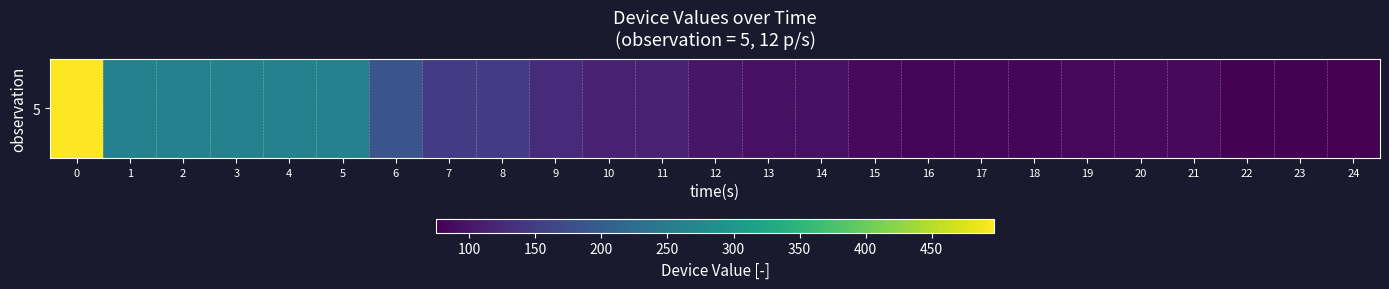

True or false: the data shows 174 at 4.

False